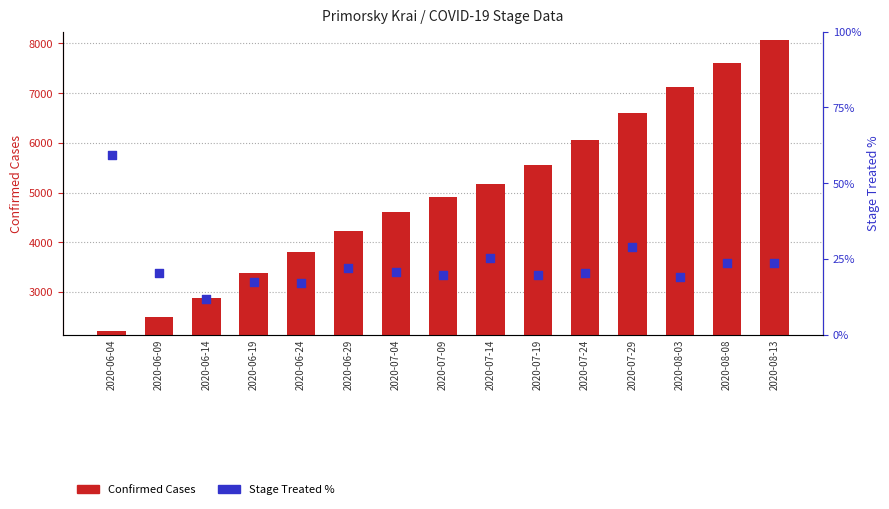

At which category is the sum across all series the highest?

2020-08-13